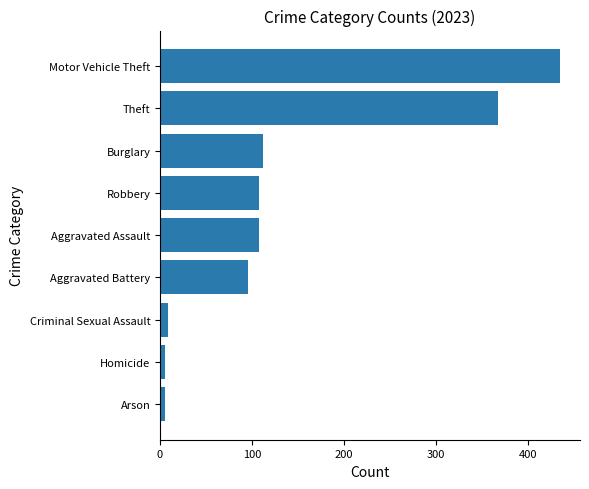

Which has a higher value, Motor Vehicle Theft or Aggravated Battery?

Motor Vehicle Theft